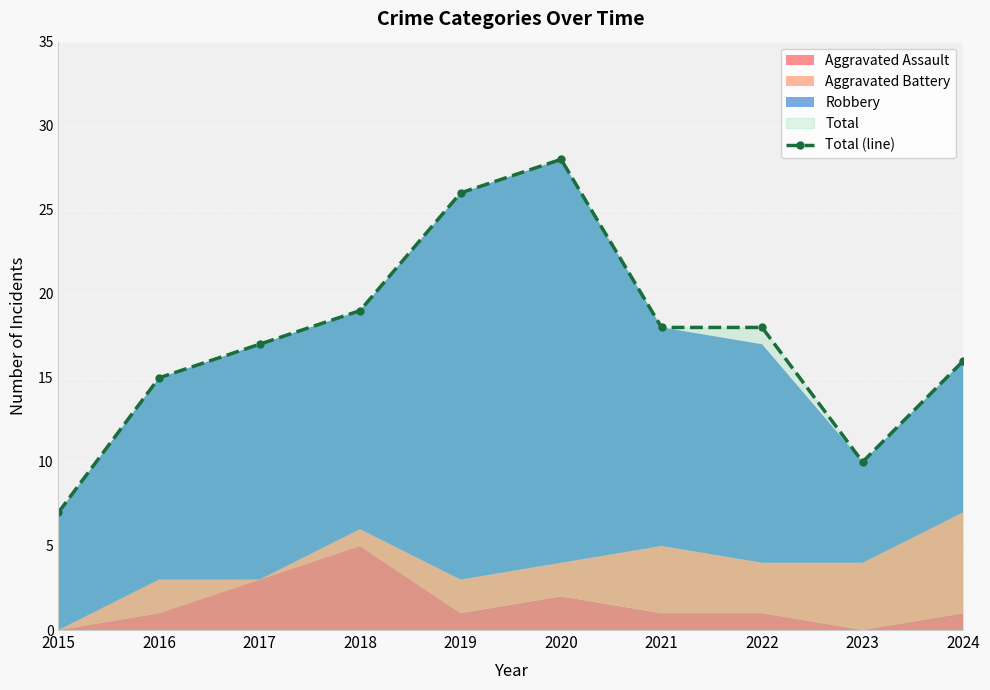

Is it true that Total (line) equals 6 at 2018?

False